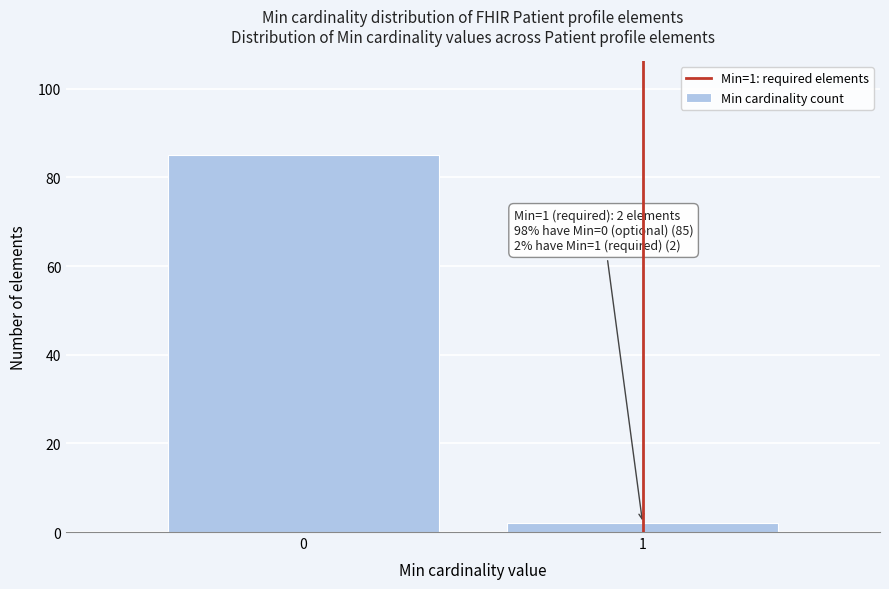

Reading left to right, list all the values displayed in this chart.

85	2